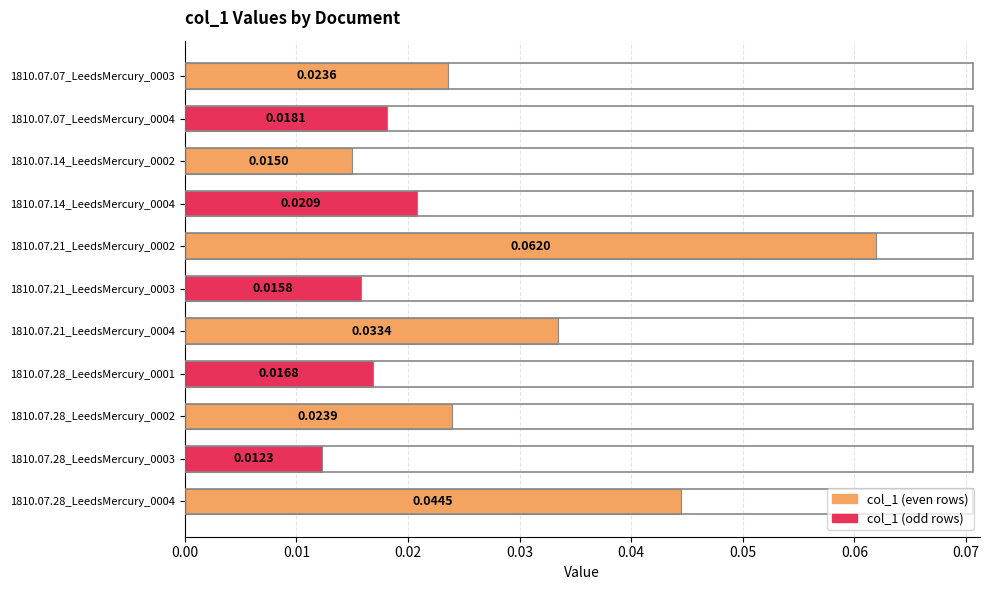

List the labels in order of value, largest first.

1810.07.21_LeedsMercury_0002, 1810.07.28_LeedsMercury_0004, 1810.07.21_LeedsMercury_0004, 1810.07.28_LeedsMercury_0002, 1810.07.07_LeedsMercury_0003, 1810.07.14_LeedsMercury_0004, 1810.07.07_LeedsMercury_0004, 1810.07.28_LeedsMercury_0001, 1810.07.21_LeedsMercury_0003, 1810.07.14_LeedsMercury_0002, 1810.07.28_LeedsMercury_0003